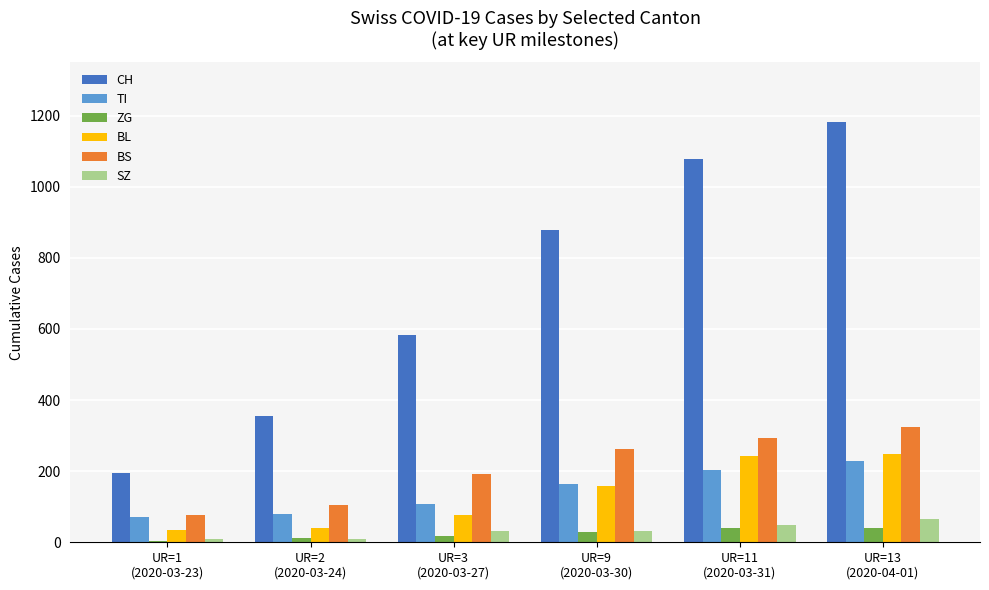

What is the value of the BL bar at the 2nd from the left?

40